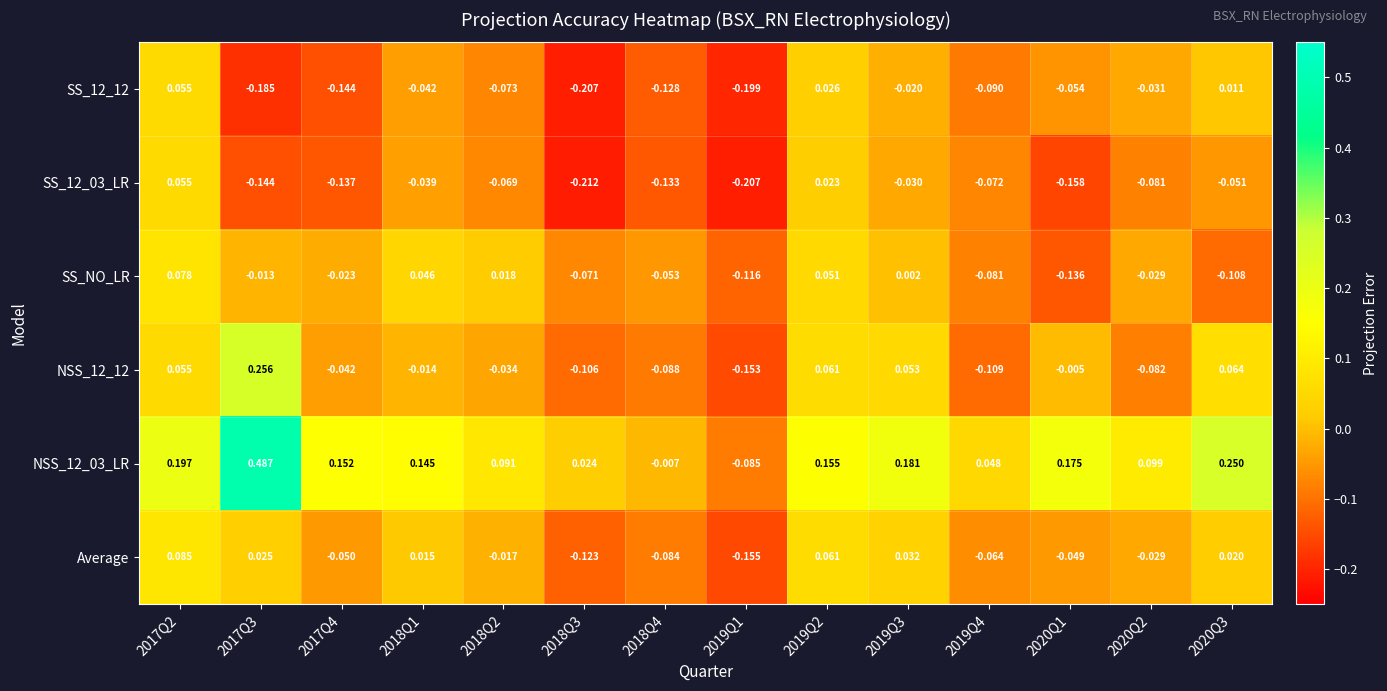

How many series are shown in this chart?

6